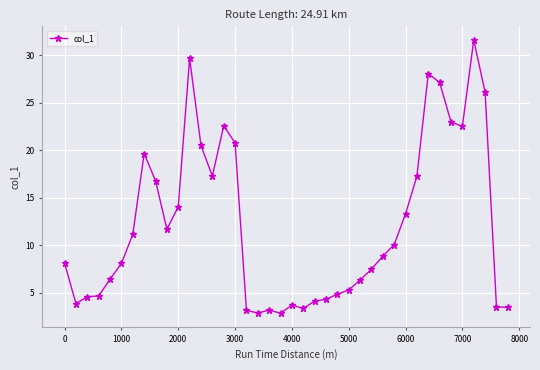

What is the value of the 27th point from the left?

6.3